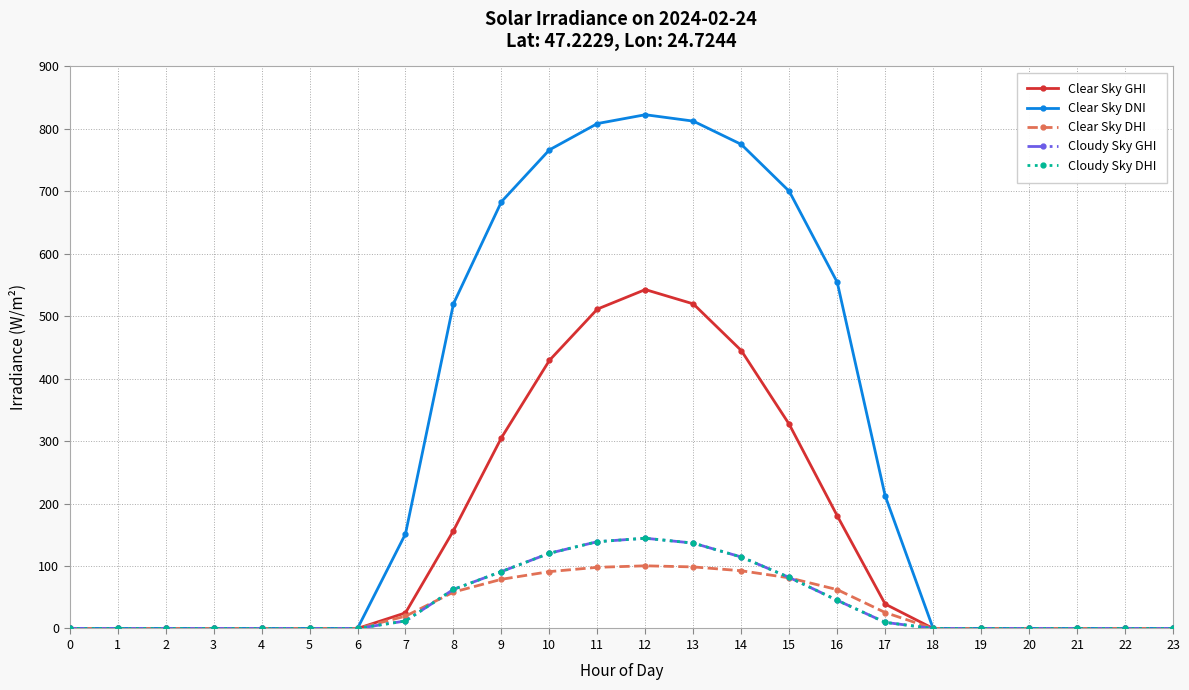

Is this an area chart (filled region under the line)?

No